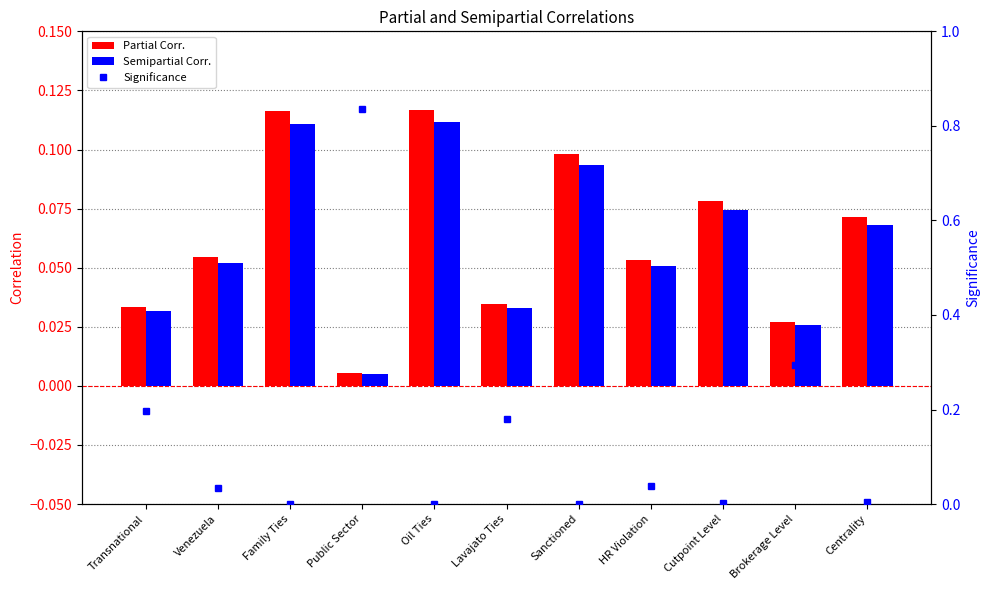

What is the label of the 11th bar from the right?

Transnational